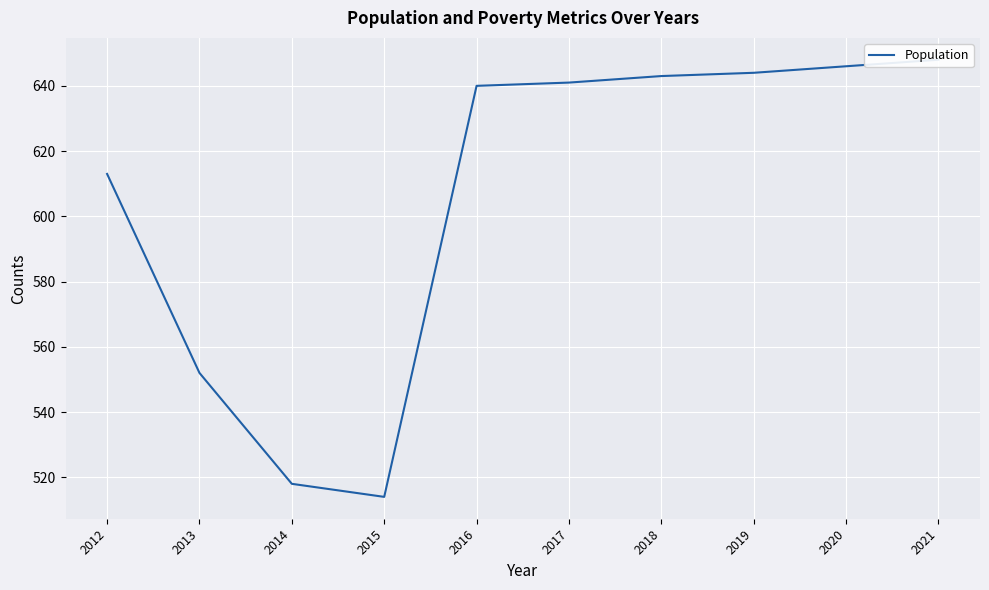

Reading left to right, list all the values displayed in this chart.

613	552	518	514	640	641	643	644	646	648